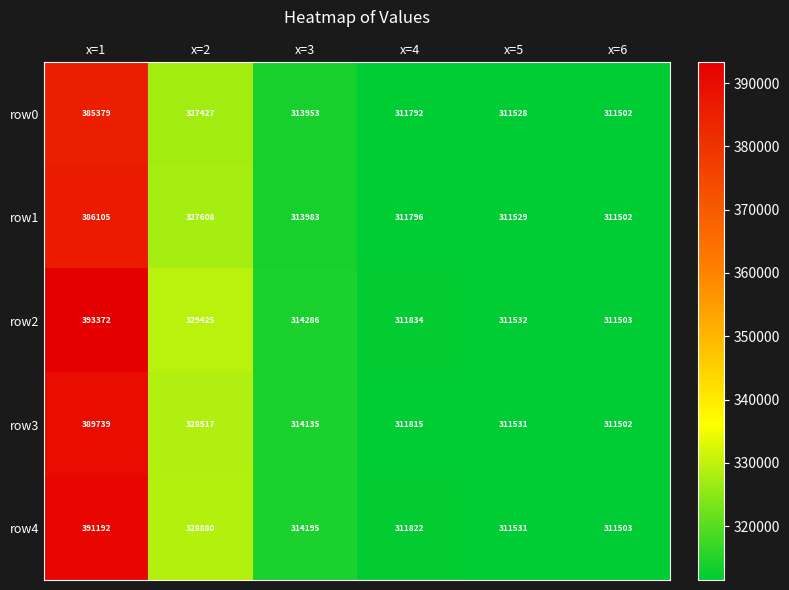

Reading left to right, list all the values displayed in this chart.

row0: x=1=385379	x=2=327427	x=3=313953	x=4=311792	x=5=311528	x=6=311502
row1: x=1=386105	x=2=327608	x=3=313983	x=4=311796	x=5=311529	x=6=311502
row2: x=1=393372	x=2=329425	x=3=314286	x=4=311834	x=5=311532	x=6=311503
row3: x=1=389739	x=2=328517	x=3=314135	x=4=311815	x=5=311531	x=6=311502
row4: x=1=391192	x=2=328880	x=3=314195	x=4=311822	x=5=311531	x=6=311503